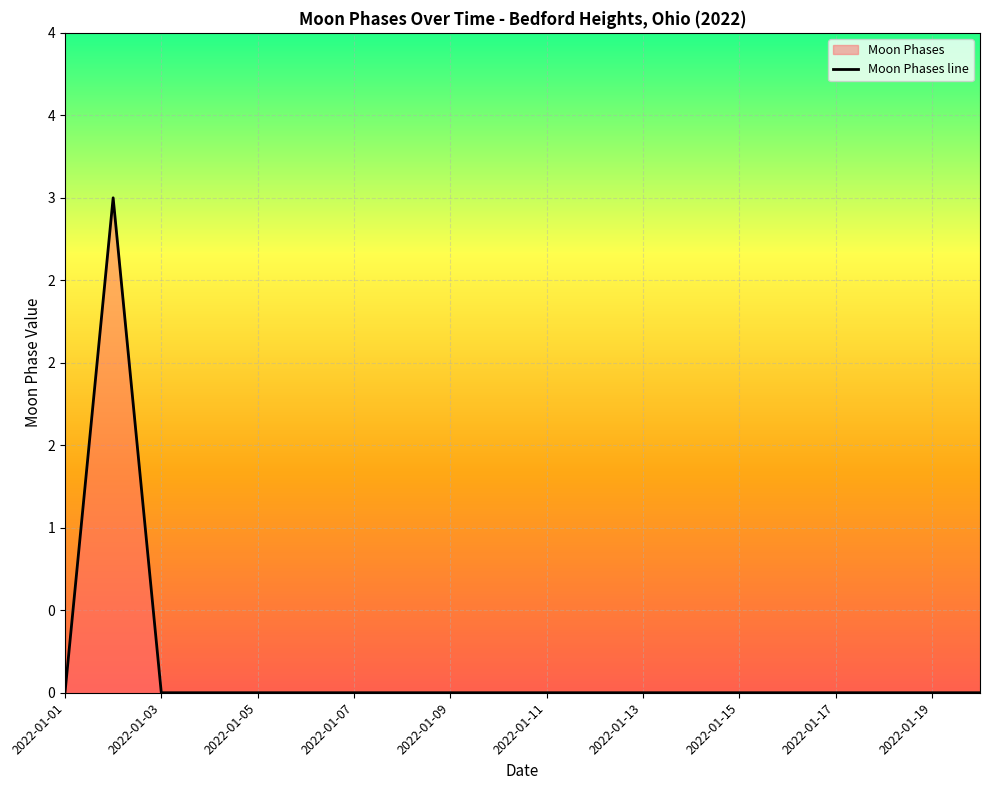

How many values exceed 0?

1